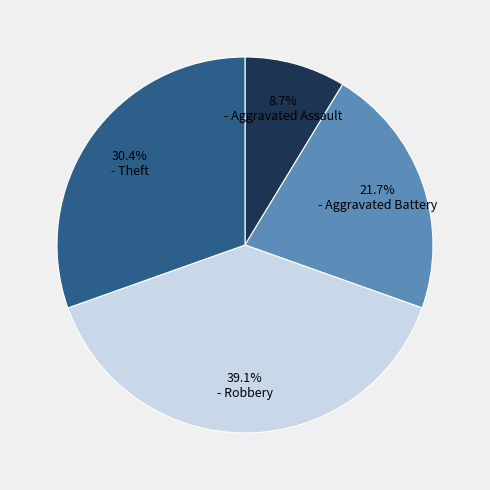

Is there any slice that represents more than half of the pie?

No